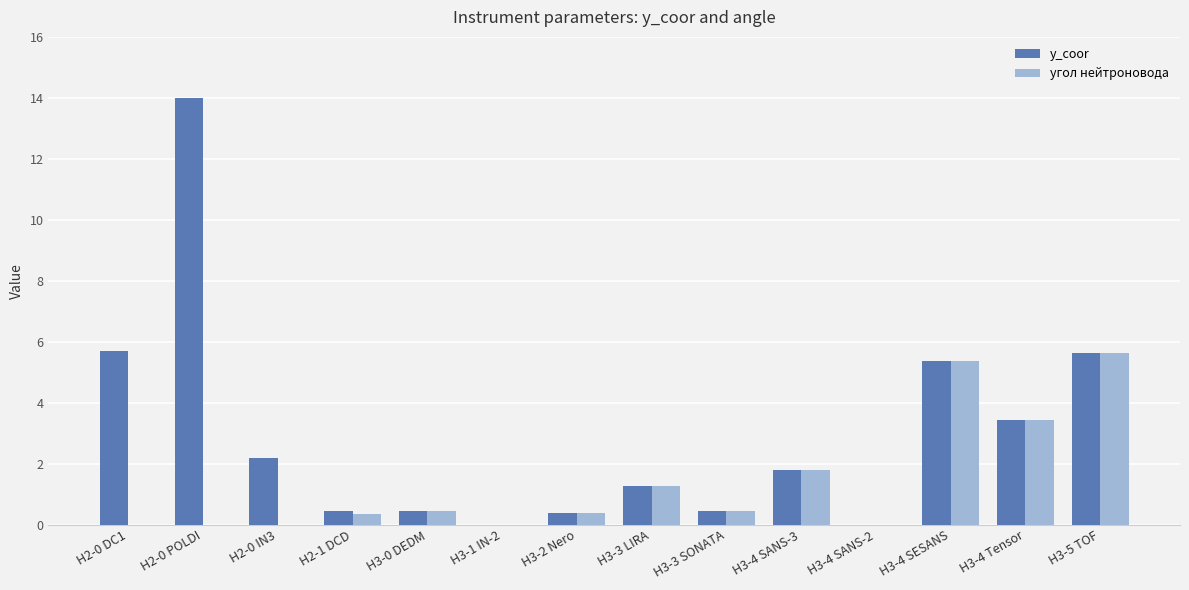

What is the greatest value displayed?

14.0